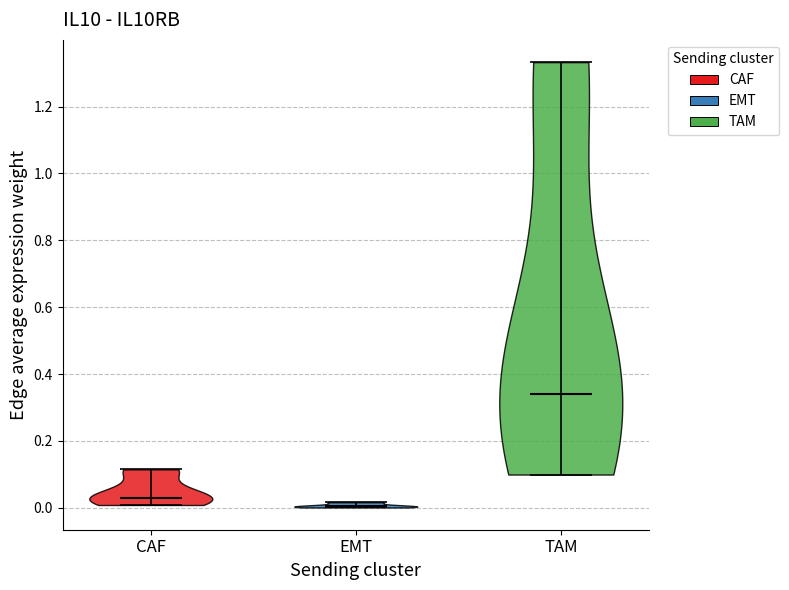

Reading left to right, read every violin against the y-axis: where its median line is, and the lowest and highest points it reaches. The values are not printed on the chart, so give them approximately, as read against the axis.

CAF: median line 0.02, lowest point 0.00, highest point 0.12
EMT: median line 0.00, lowest point 0.00, highest point 0.02
TAM: median line 0.34, lowest point 0.10, highest point 1.34